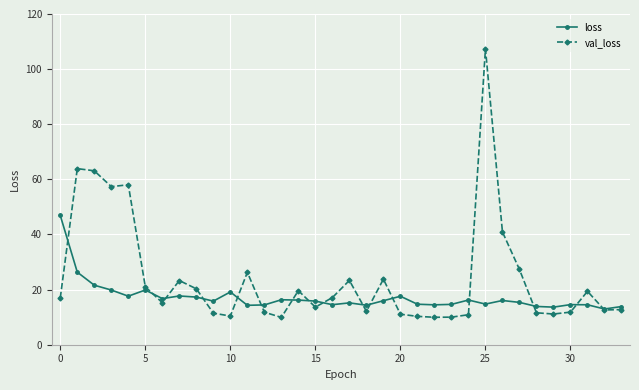

What is the value of the loss point at the 27th from the left?

16.0